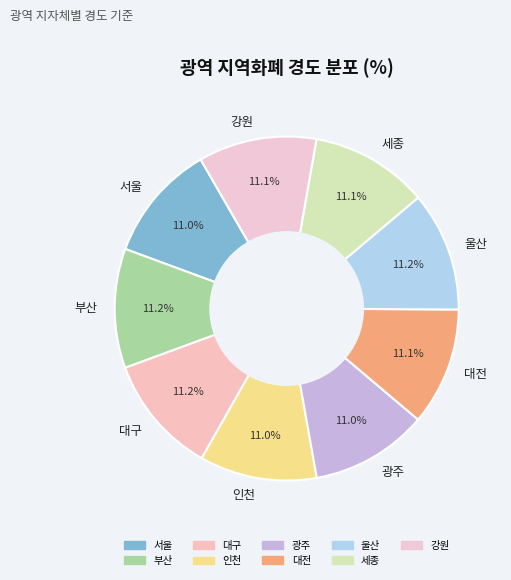

Is it true that 서울 is 5% of the pie?

False